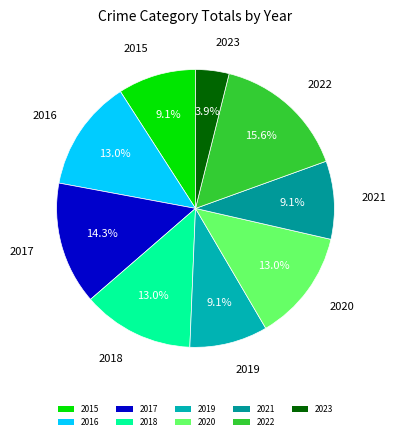

Is there any slice that represents more than half of the pie?

No